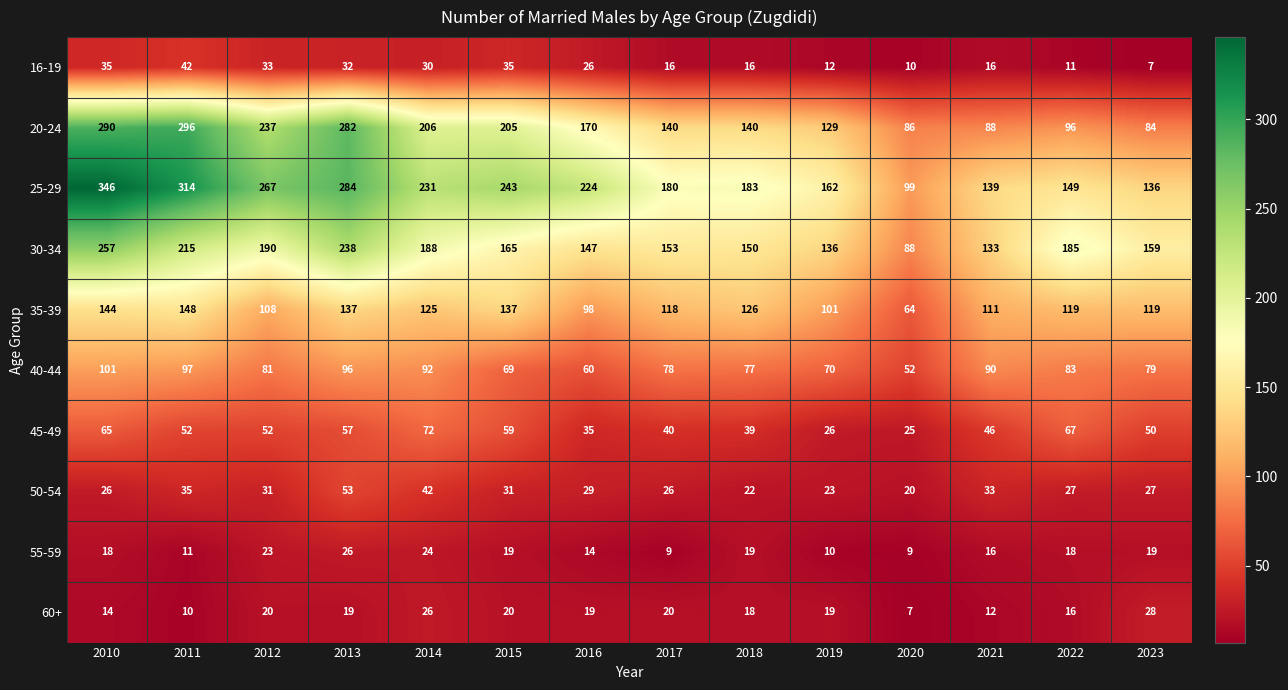

At which label does 45-49 first exceed 52?

2010